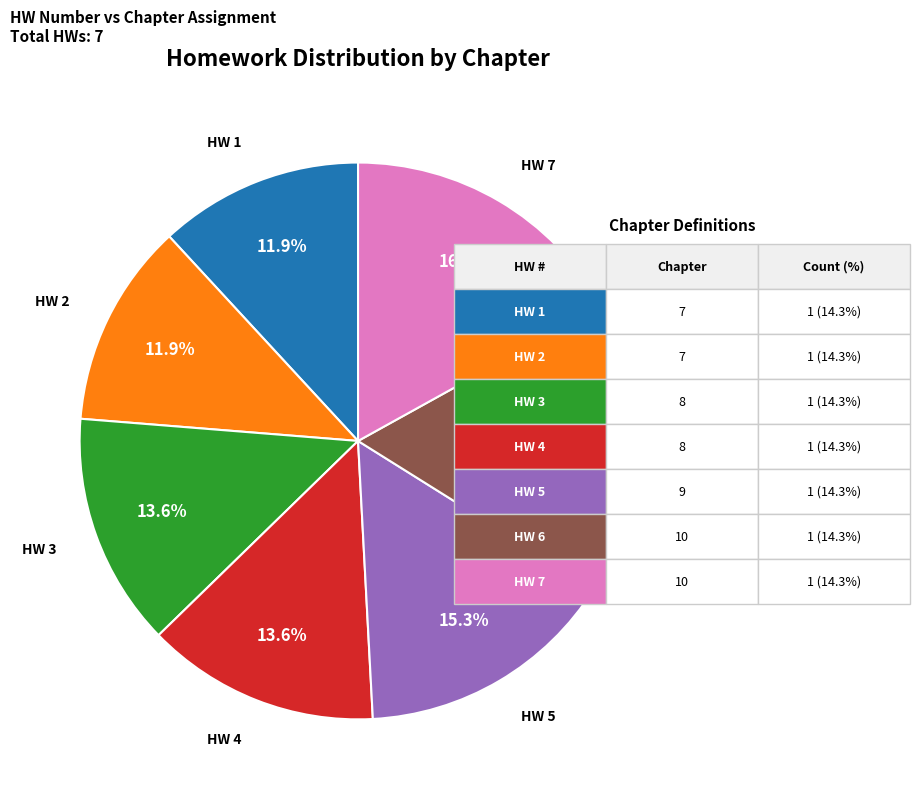

Does any single category account for the majority?

No